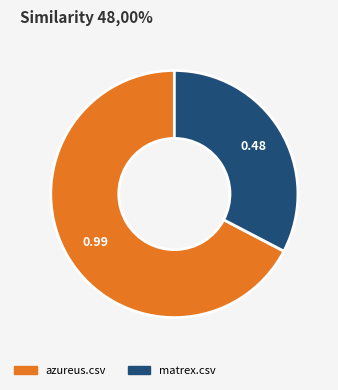

Is the sum of azureus.csv and matrex.csv greater than half?

Yes